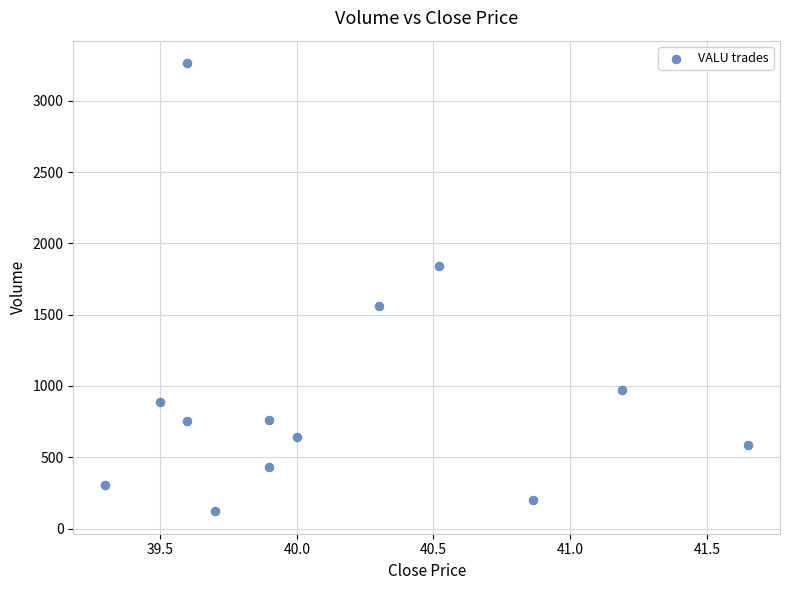

What is the range of Y values (max minus min)?

3143